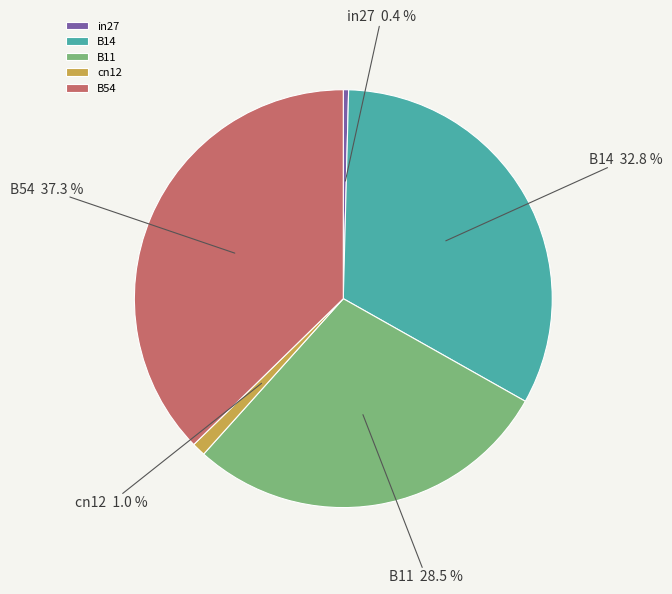

To the nearest percent, what is the combined percentage of B11 and B14?

61%